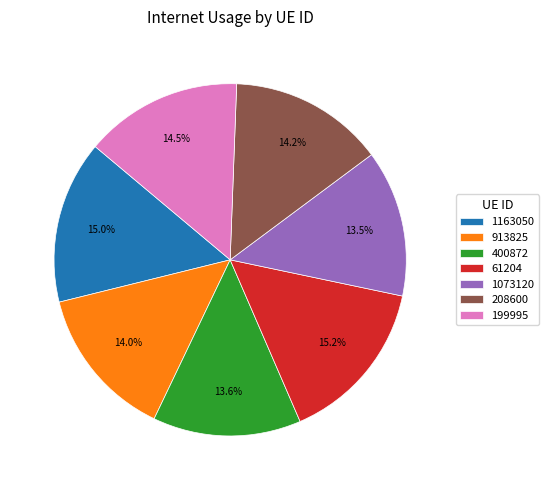

Do 400872 and 208600 together represent more than half of the pie?

No